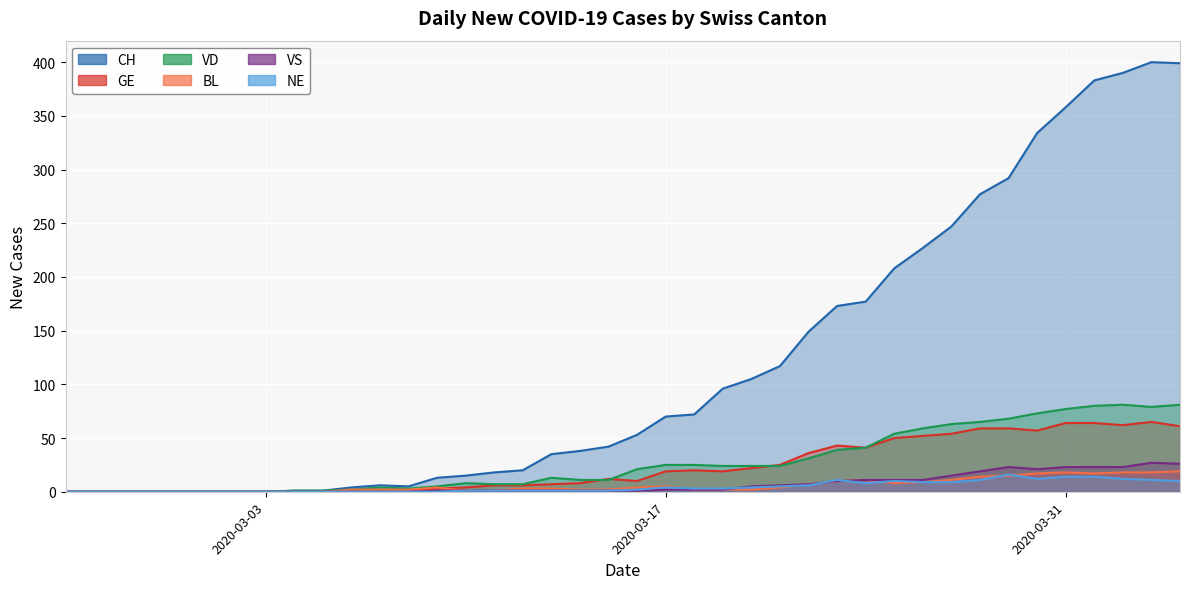

True or false: VS and CH intersect in this chart.

False